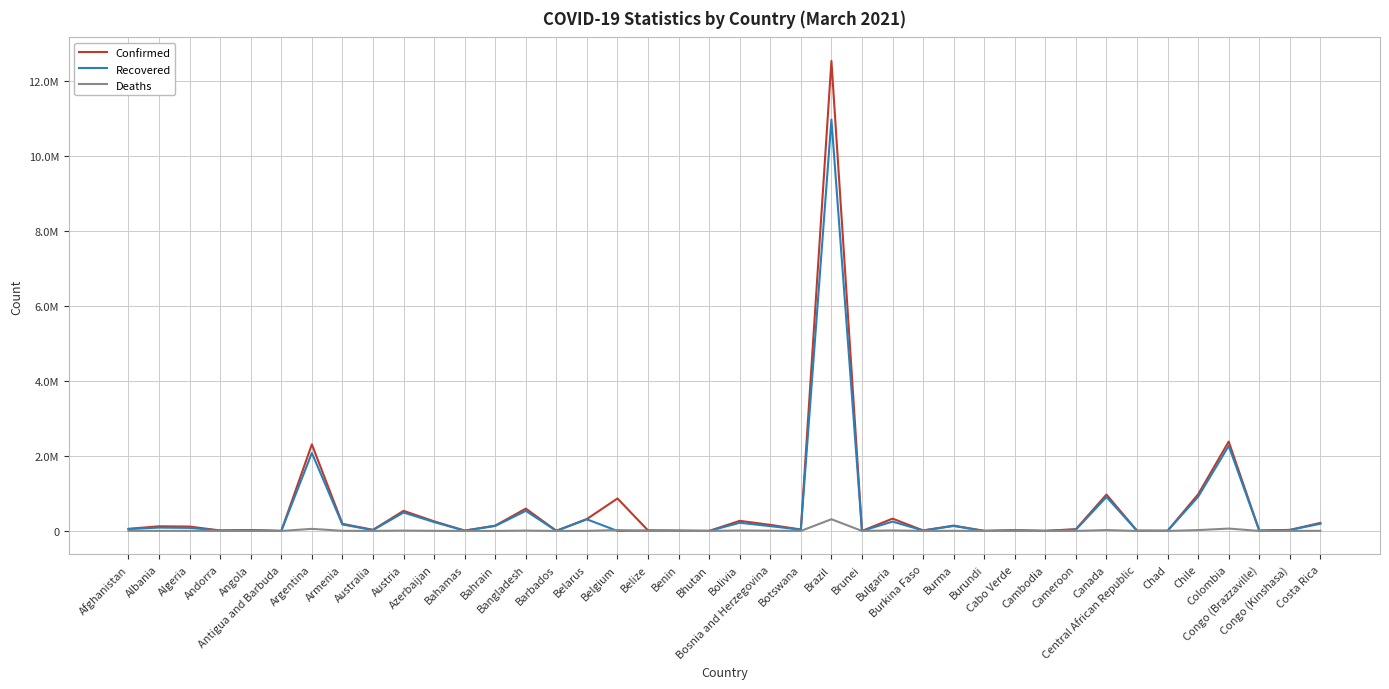

What are all the series names shown in the legend?

Confirmed, Recovered, Deaths